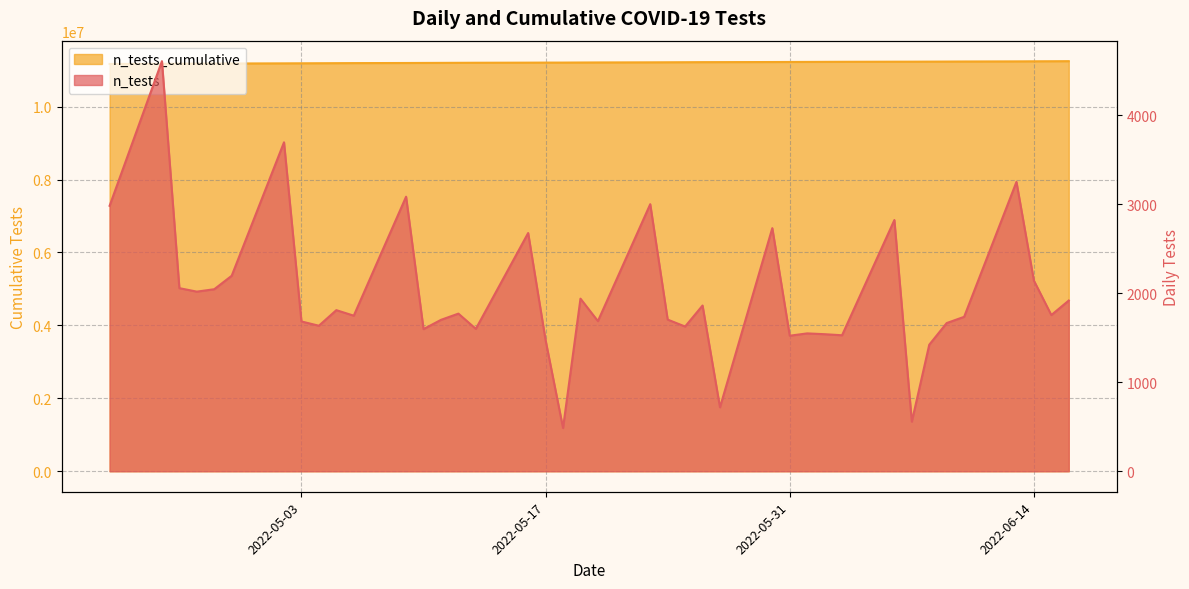

Is it true that the value at 2022-05-26 is 6975356?

False